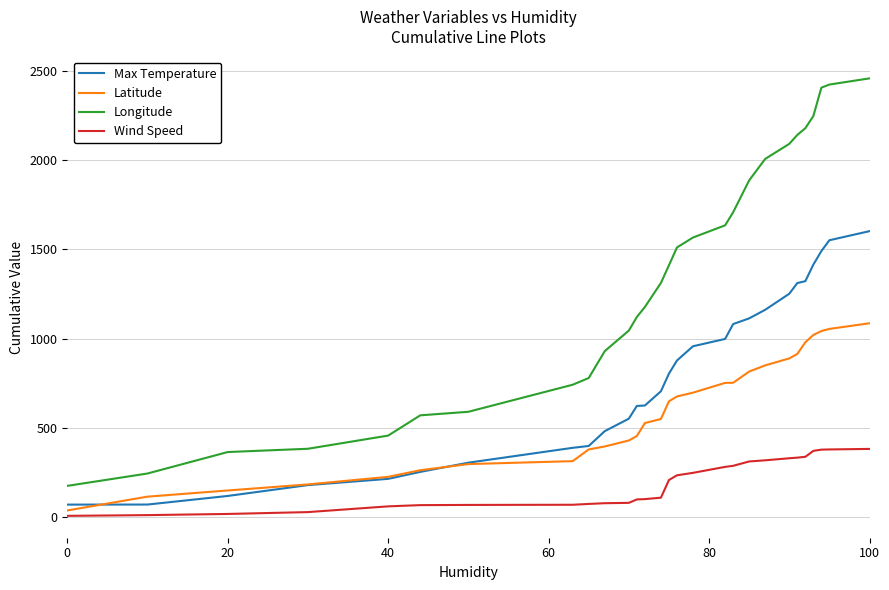

What is the difference between the maximum and minimum values in the Longitude series?

2287.0